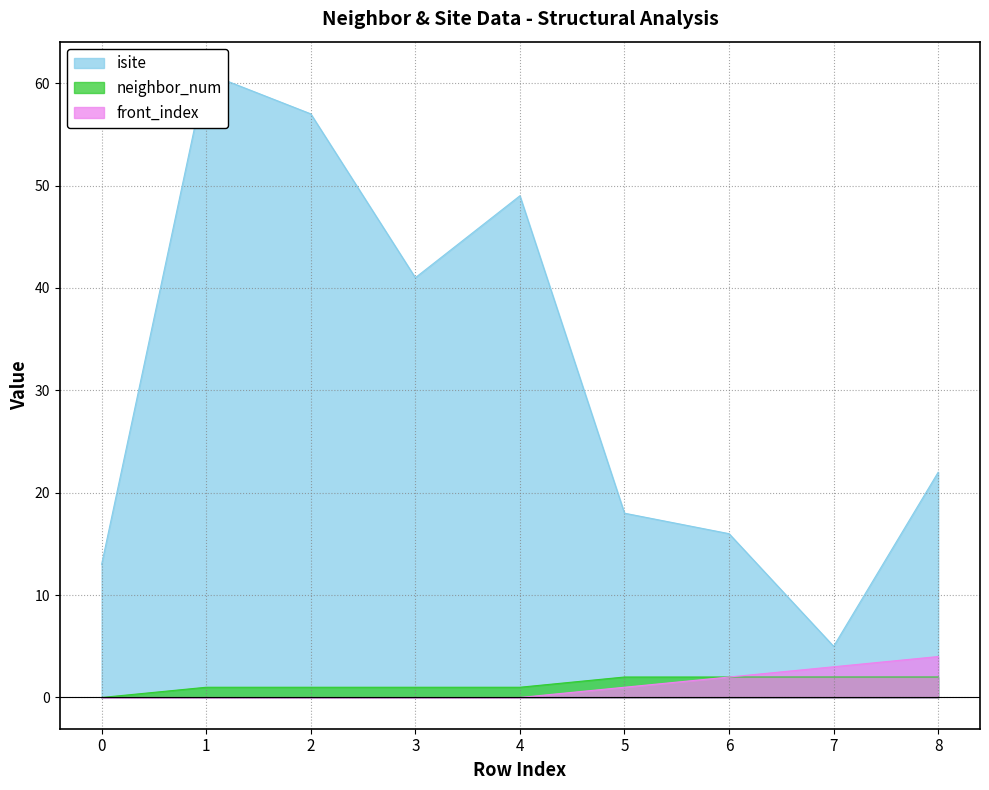

How many data points in front_index are above 0?

4